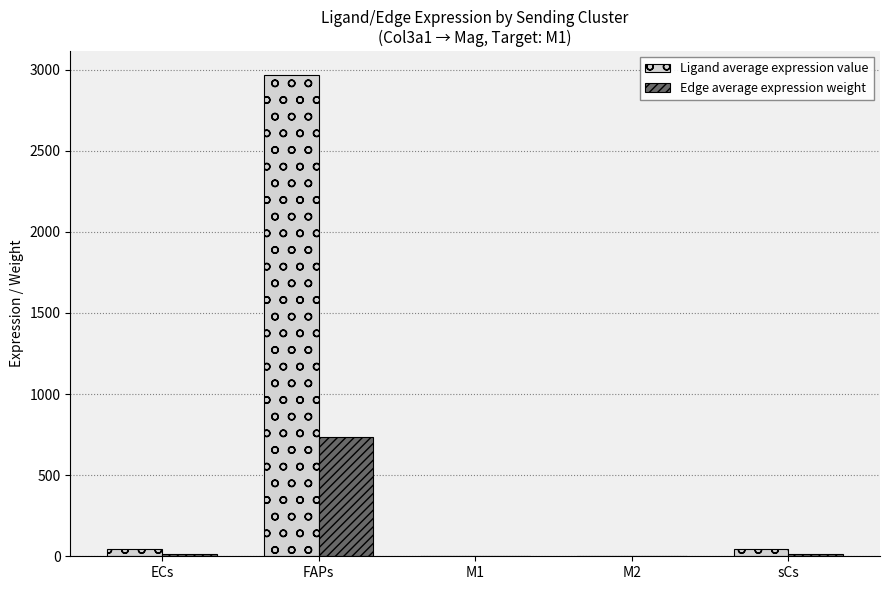

Read the Ligand average expression value value at ECs.

46.4